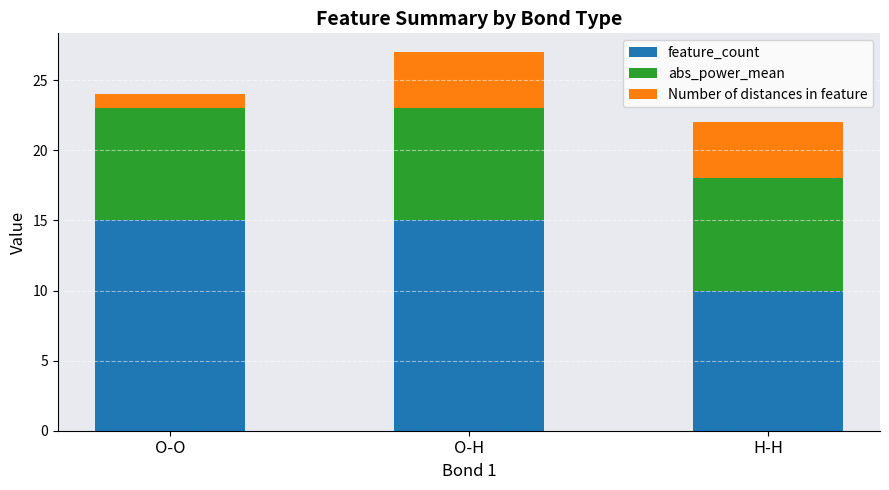

The feature_count series shows 15 at O-O. True or false?

True